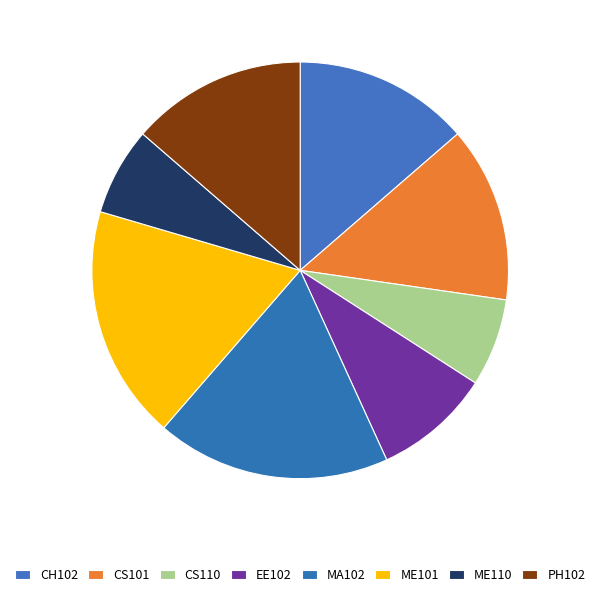

Count the number of slices in the pie.

8